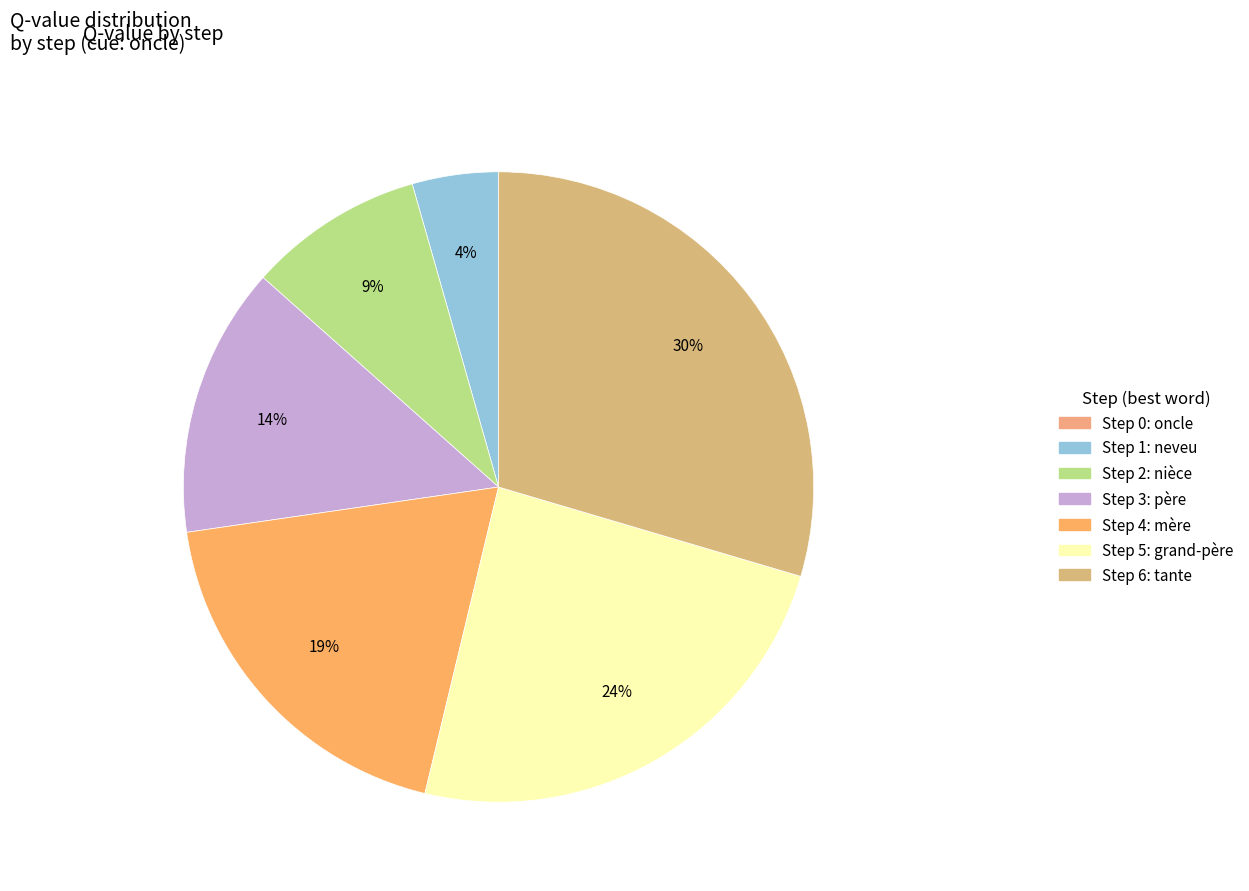

Does Step 5 account for over 50% of the chart?

No